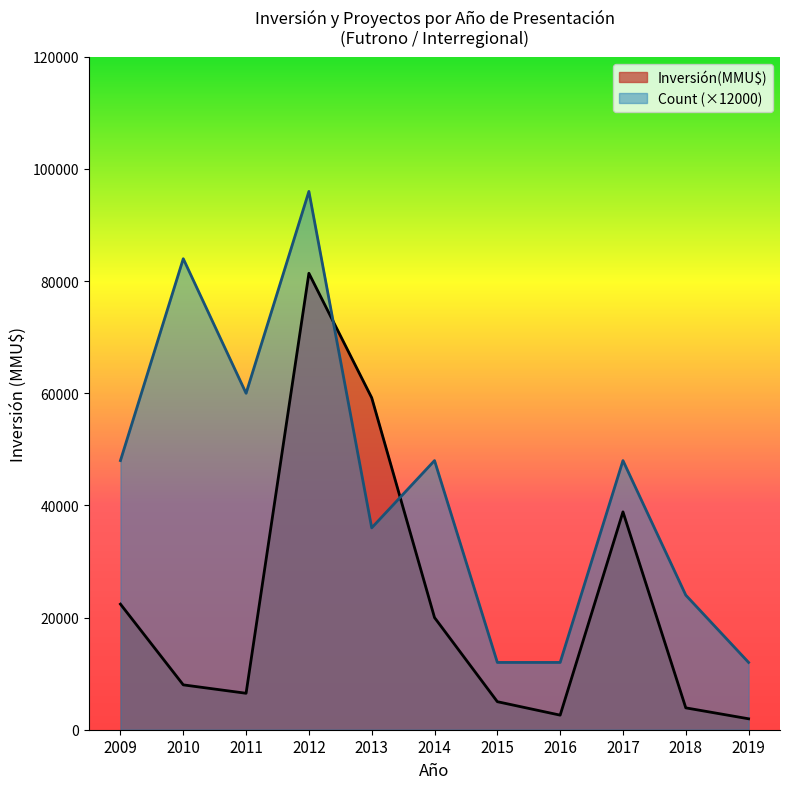

True or false: Inversión(MMU$) has more than 2 interior local peaks.

False